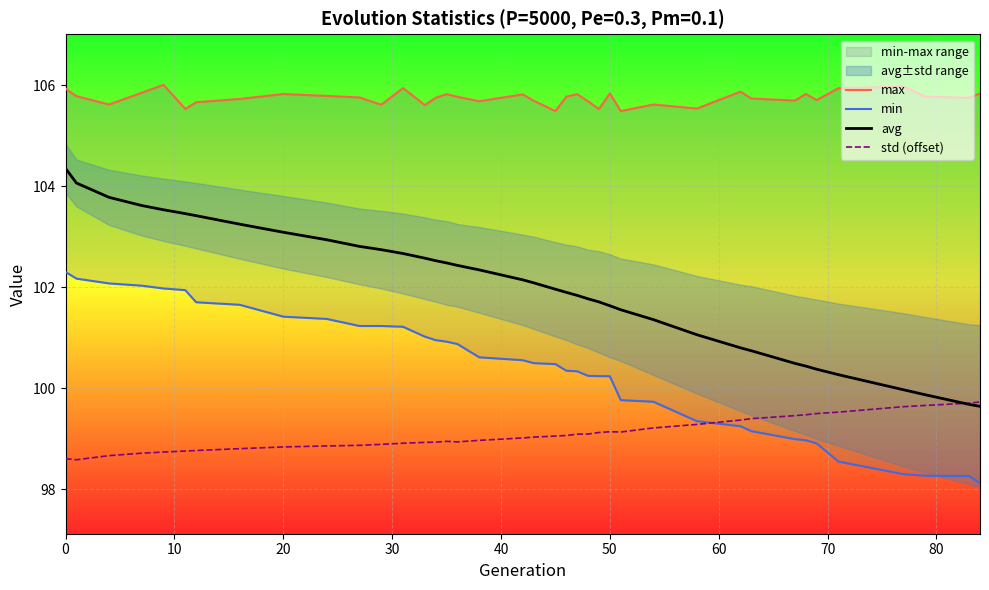

In max, how many points are higher than both neighbors (excluding endpoints)?

11